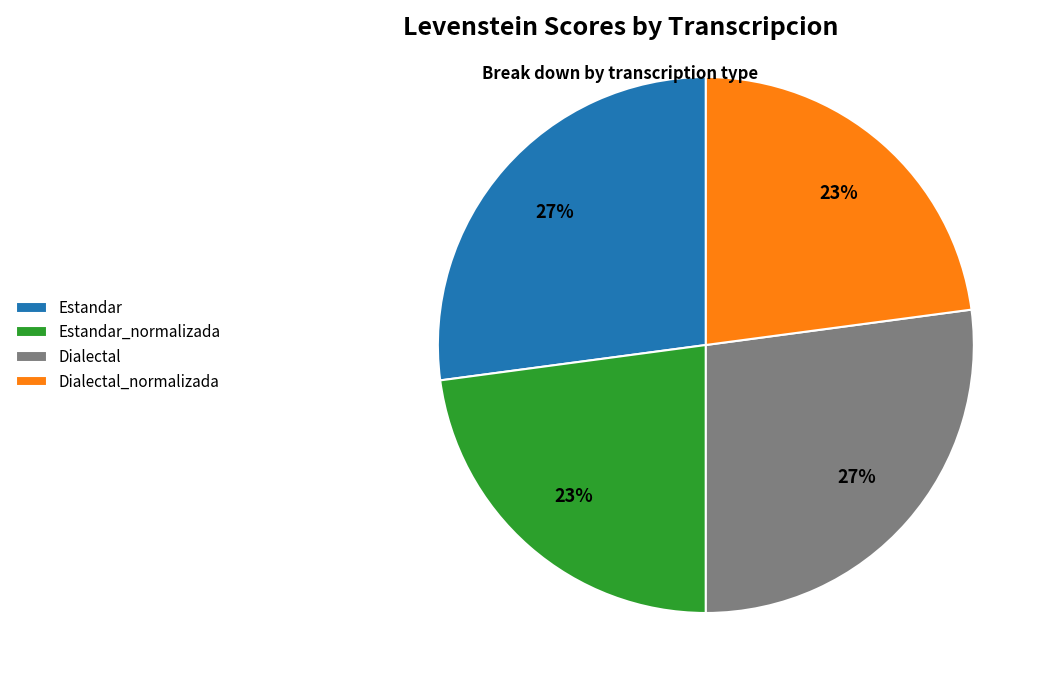

To the nearest percent, what is the difference between the largest and smallest slice percentages?

4%